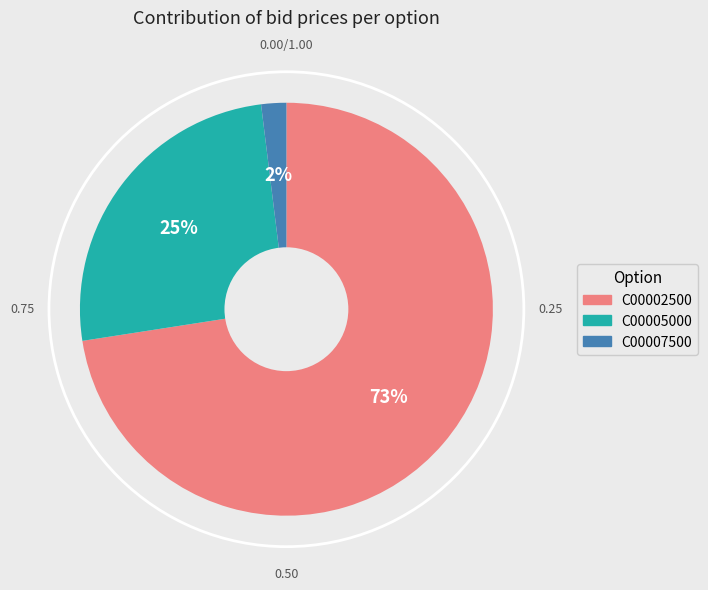

Is there any slice that represents more than half of the pie?

Yes